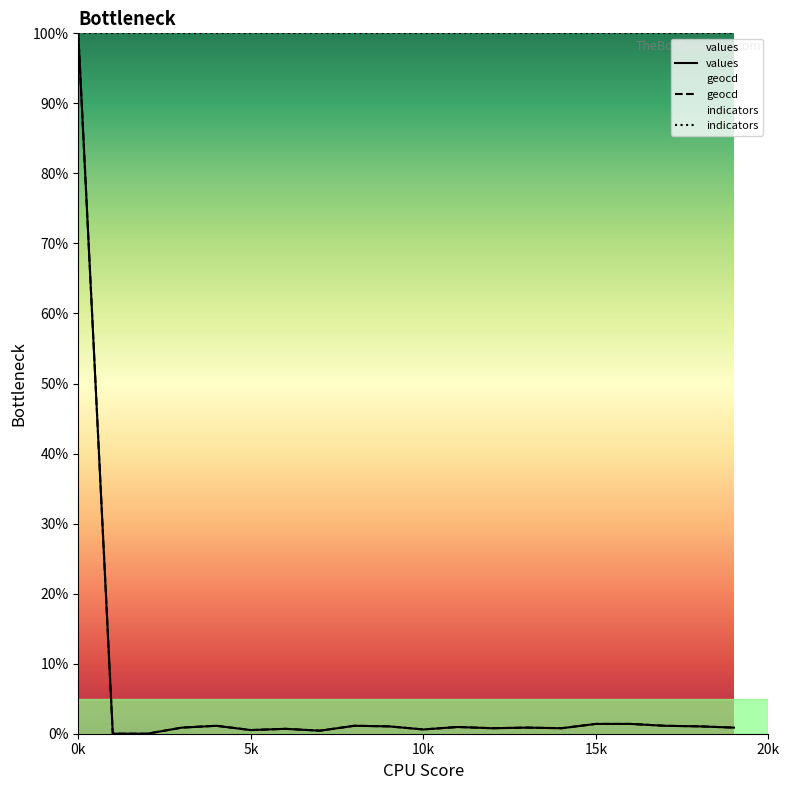

At how many categories does at least one series exceed 74?

20